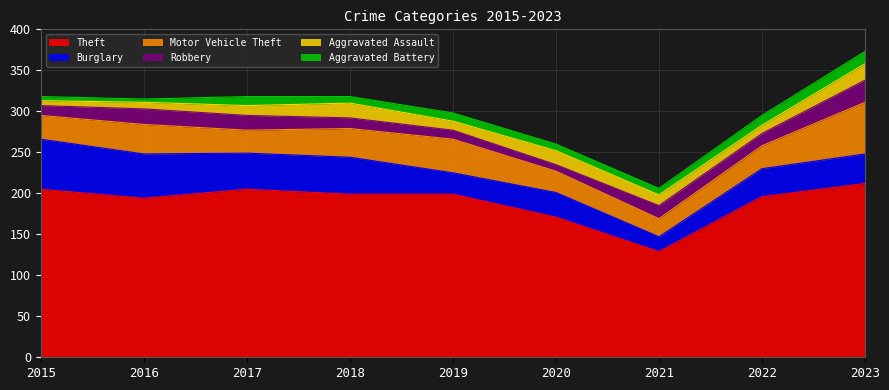

Between 2020 and 2023, which series saw the biggest shift?

Theft